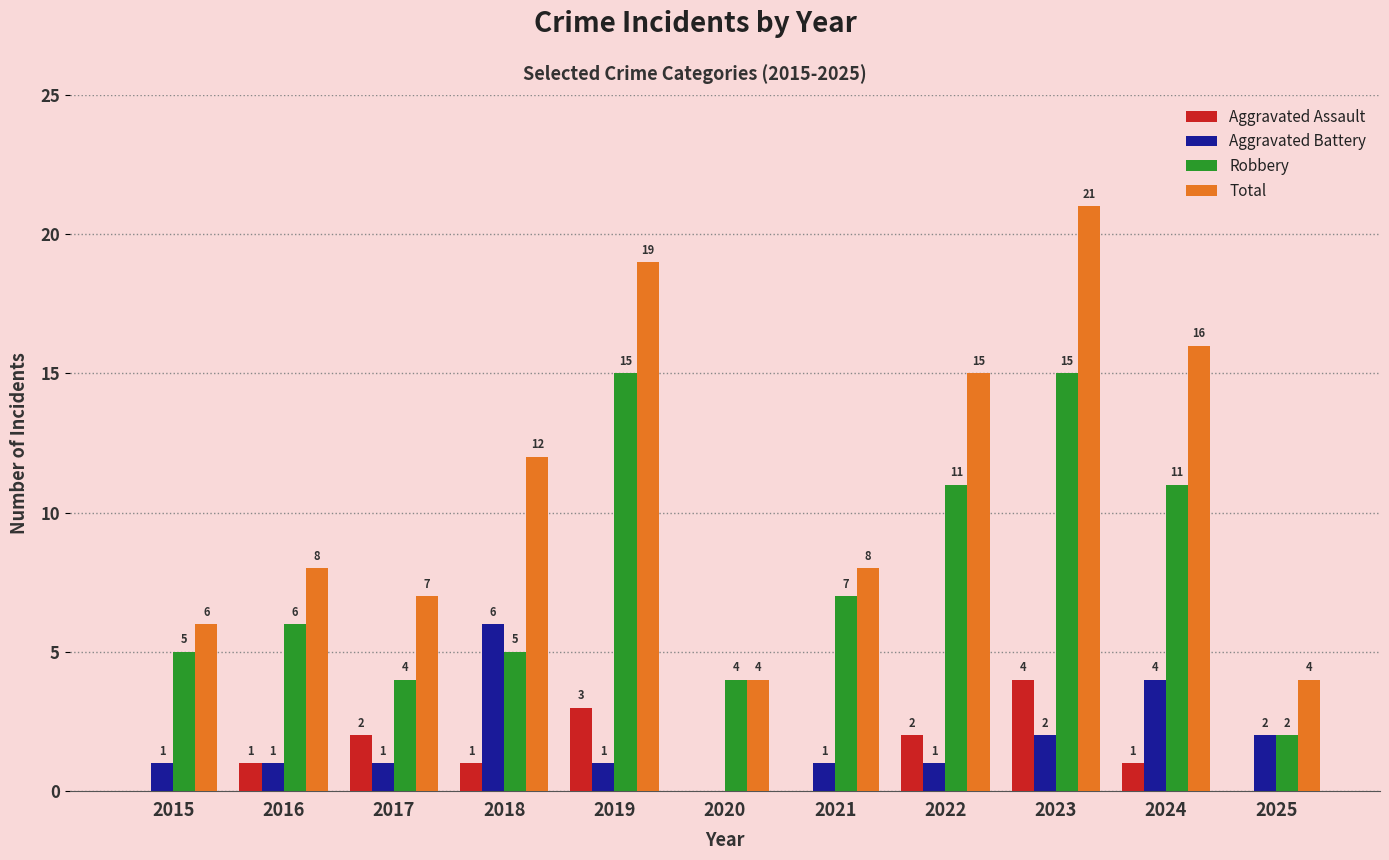

Is it true that Robbery equals 1 at 2018?

False